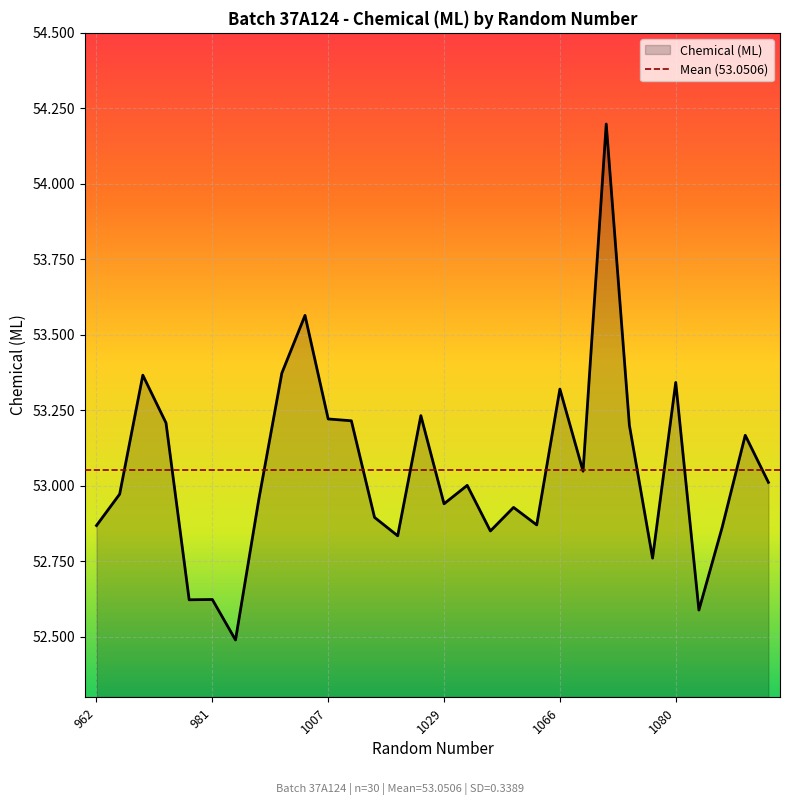

List the labels in order of value, smallest first.

989, 1085, 980, 981, 1077, 1021, 1046, 1087, 962, 1063, 1014, 1060, 1029, 996, 966, 1042, 1090, 1068, 1089, 1076, 977, 1010, 1007, 1028, 1066, 1080, 970, 1000, 1006, 1070